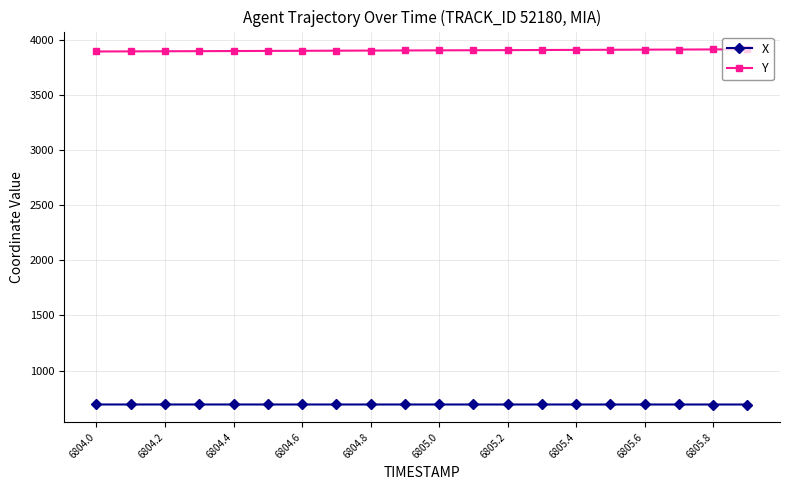

What is the value of the Y point at the 1st from the left?

3893.7